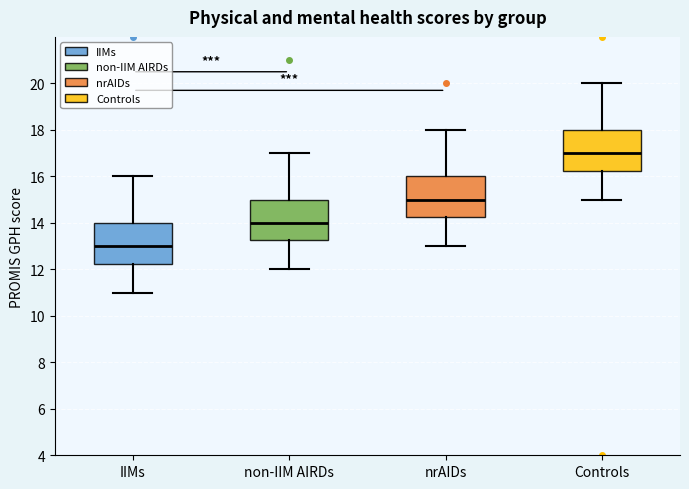

Reading left to right, read every box against the y-axis: the position of its median line, the range the box covers, and the ends of its whiskers. The values are not printed on the chart, so give them approximately, as read against the axis.

IIMs: median 13.0, box 12.2 to 14.0, whiskers 11.0 to 16.0
non-IIM AIRDs: median 14.0, box 13.2 to 15.0, whiskers 12.0 to 17.0
nrAIDs: median 15.0, box 14.2 to 16.0, whiskers 13.0 to 18.0
Controls: median 17.0, box 16.2 to 18.0, whiskers 15.0 to 20.0